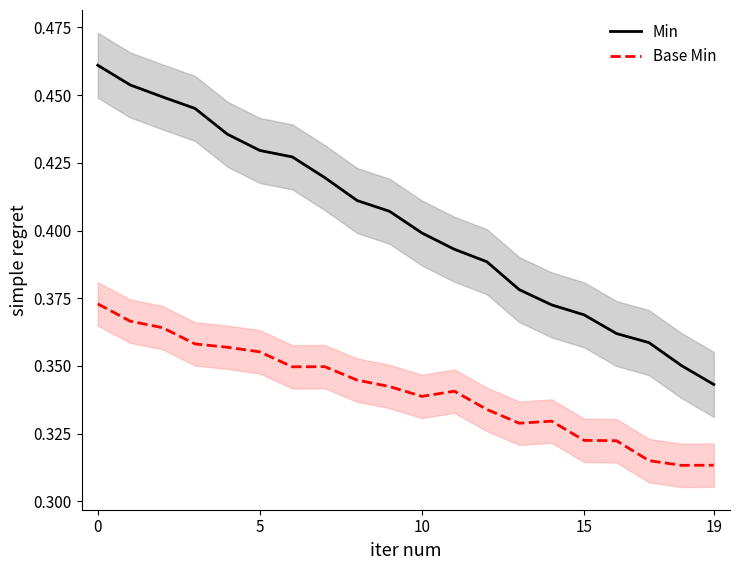

At which category does Base Min reach its first local peak?

7